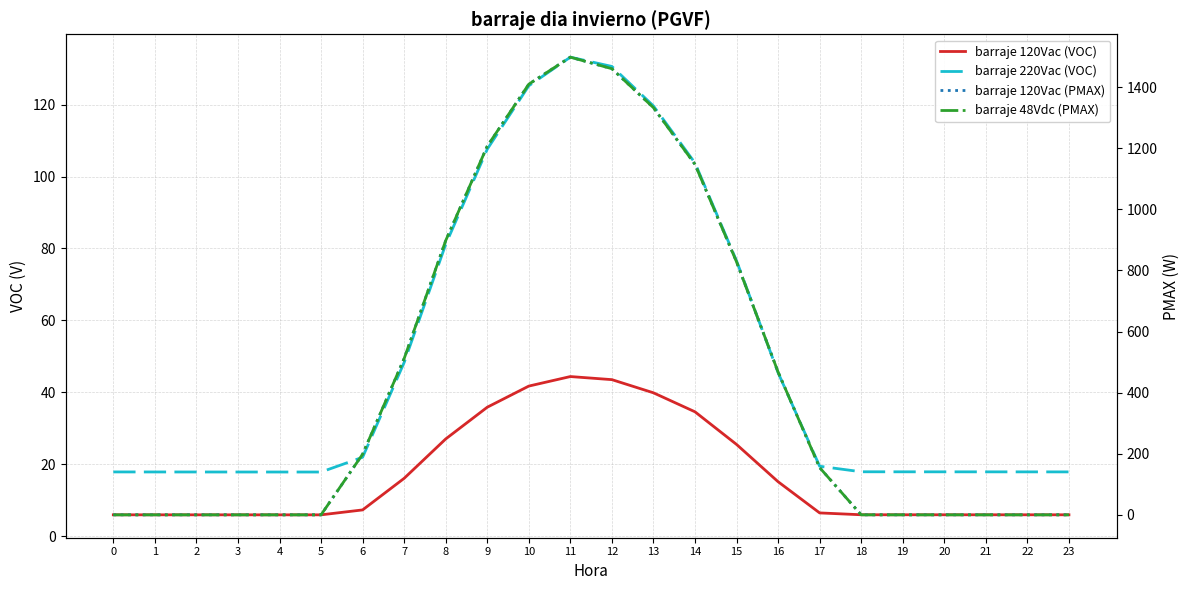

What is the value of the barraje 120Vac (VOC) point at the 24th from the left?

6.0